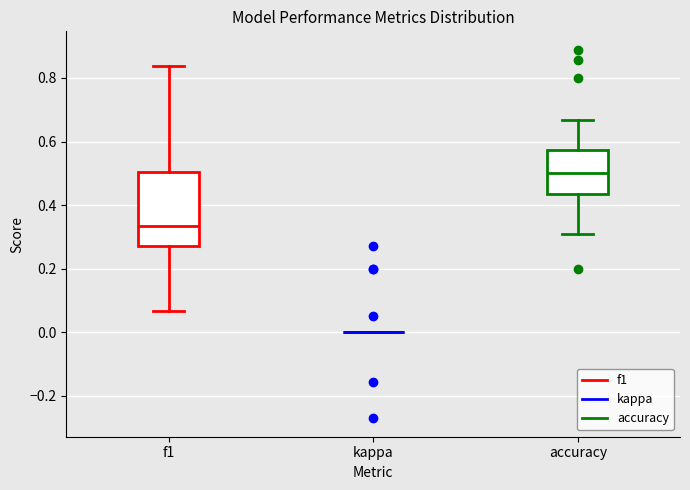

Reading left to right, transcribe this box plot: for each box, give where its median line is, the range the box spans, and where its two whiskers end, as read against the y-axis. The values are not printed on the chart, so give them approximately, as read against the axis.

f1: median 0.34, box 0.28 to 0.50, whiskers 0.06 to 0.84
kappa: box collapsed to a line at 0.00, whiskers 0.00 to 0.00
accuracy: median 0.50, box 0.44 to 0.58, whiskers 0.30 to 0.66